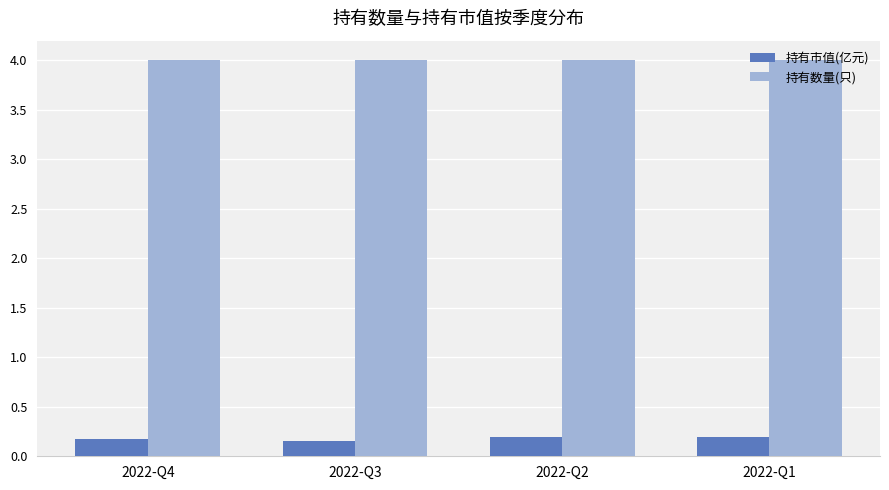

What is the sum of the 持有数量(只) values at 2022-Q3 and 2022-Q1?

8.0